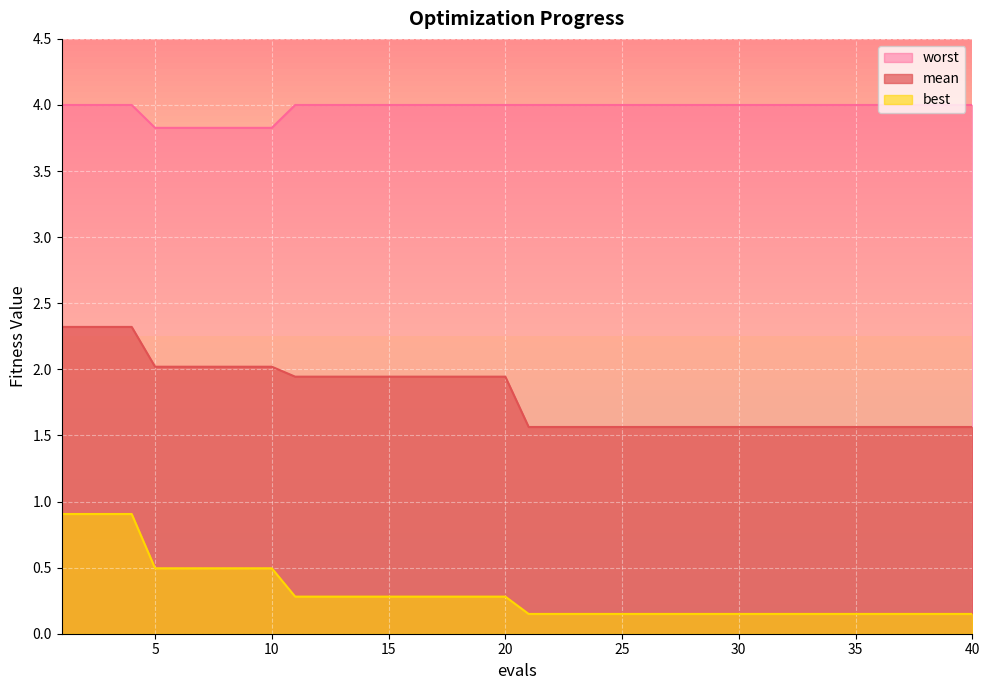

Between 14 and 13, which is larger?

14